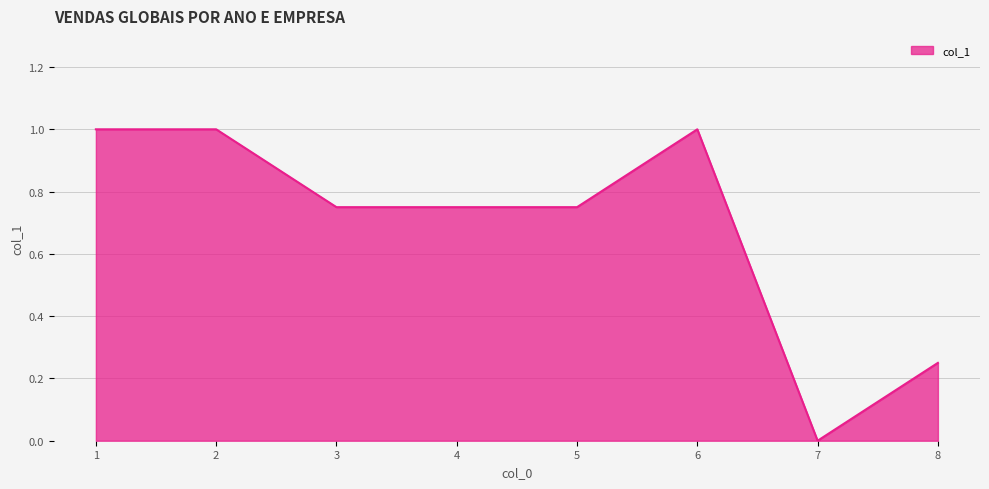

What is the average value?

0.7